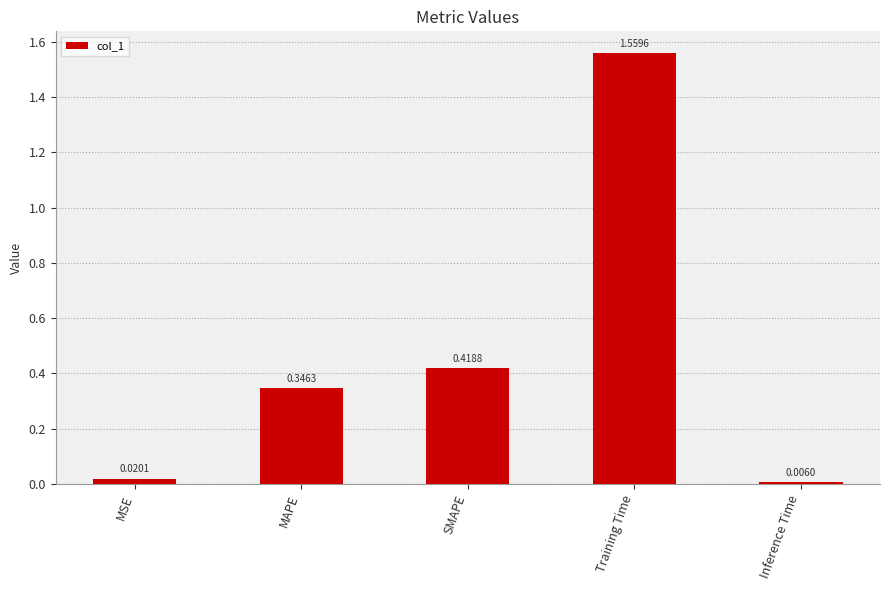

Rank the categories by value from highest to lowest.

Training Time, SMAPE, MAPE, MSE, Inference Time